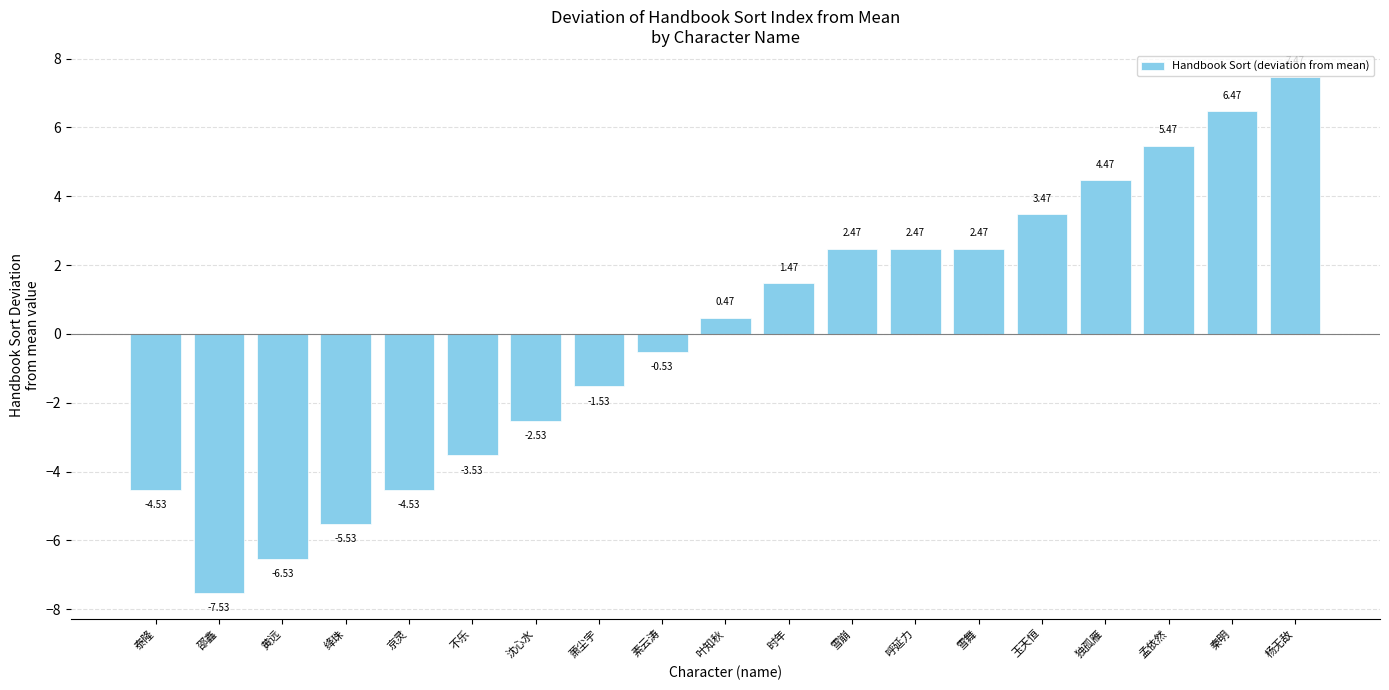

Where is the data nearest to the value 0?

叶知秋